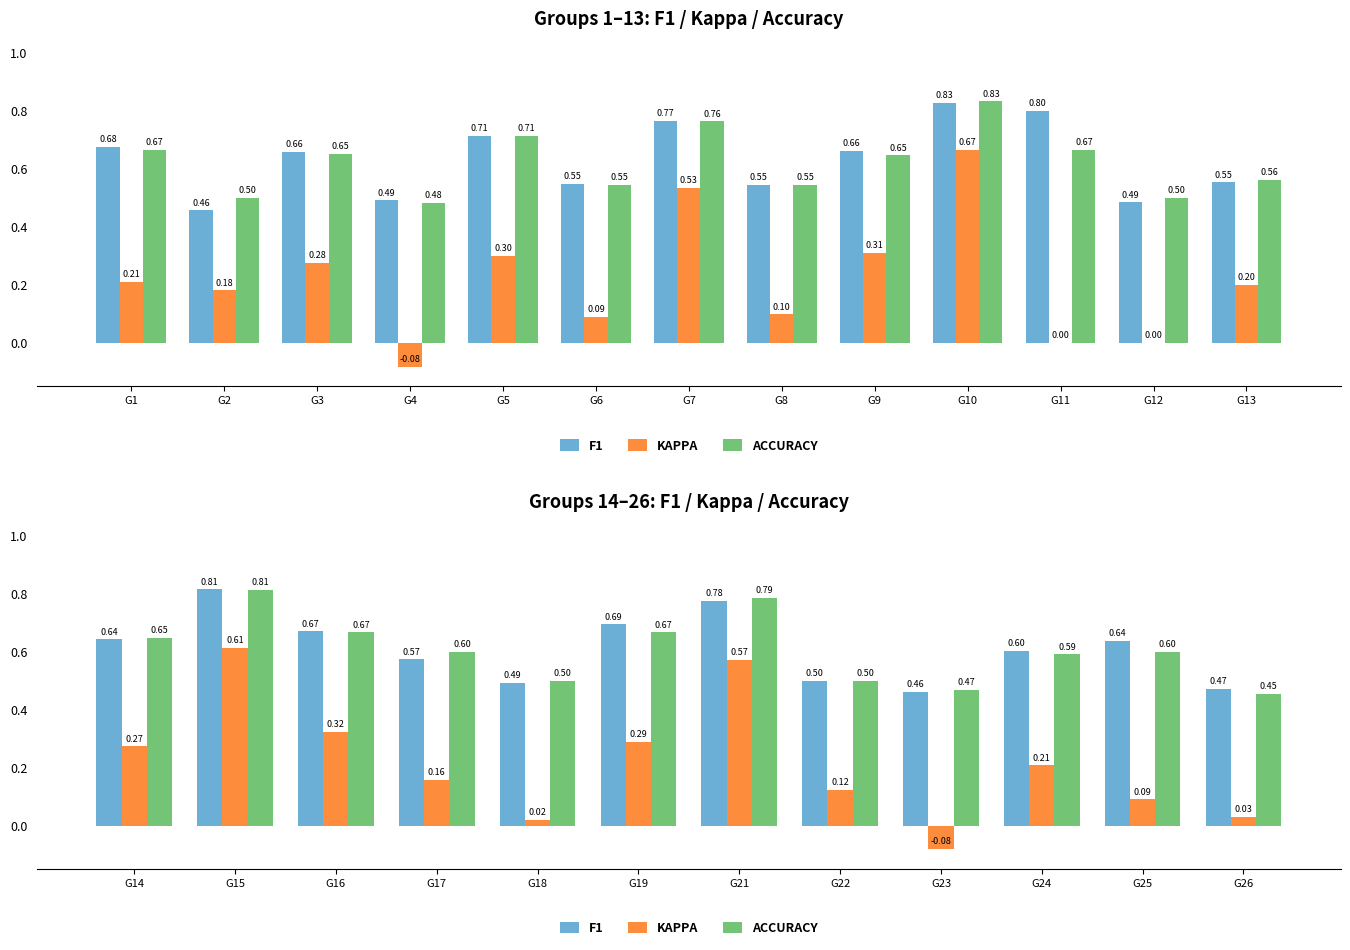

What is the value of the KAPPA bar at the 11th from the left?

0.1